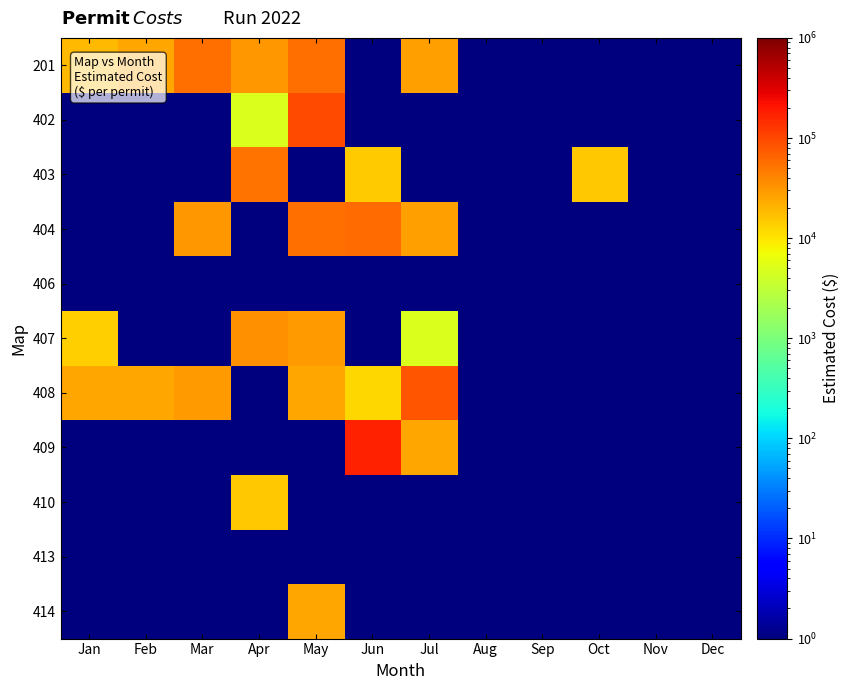

Which series has the largest range (max minus min)?

409